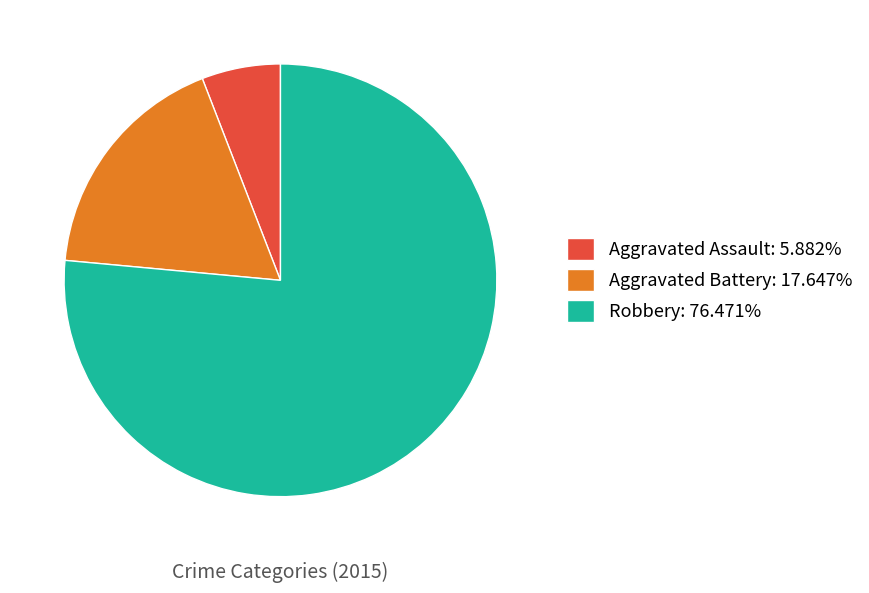

Is Robbery the majority of the pie?

Yes